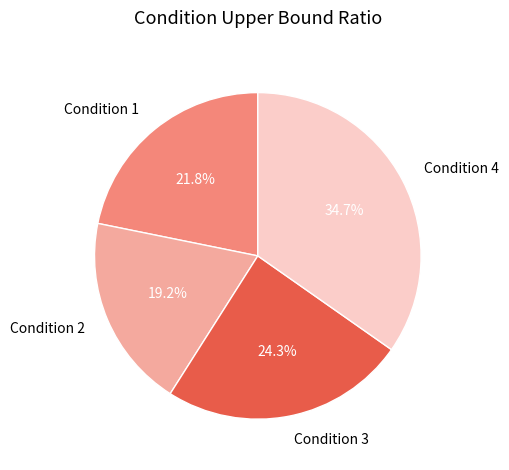

Between Condition 3 and Condition 1, which is larger?

Condition 3